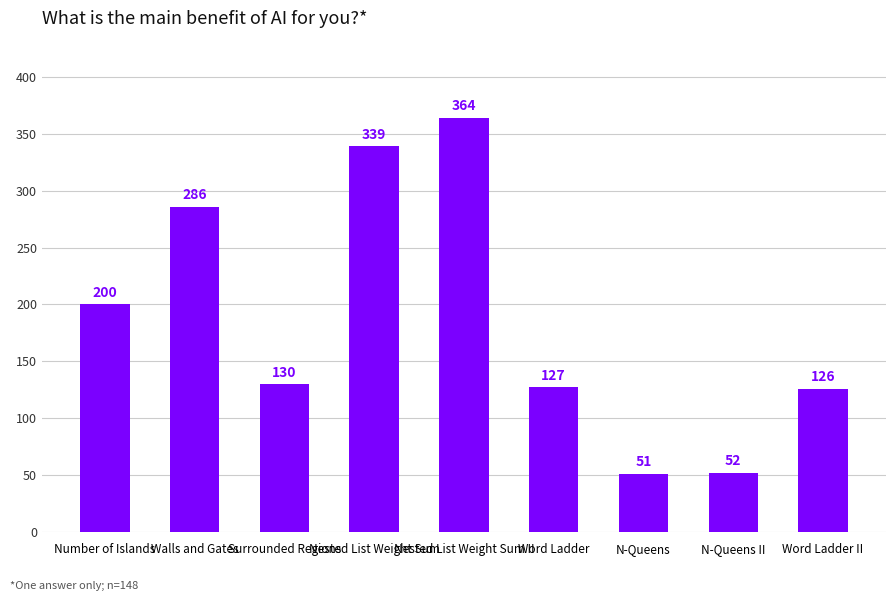

What is the label of the 7th bar from the left?

N-Queens